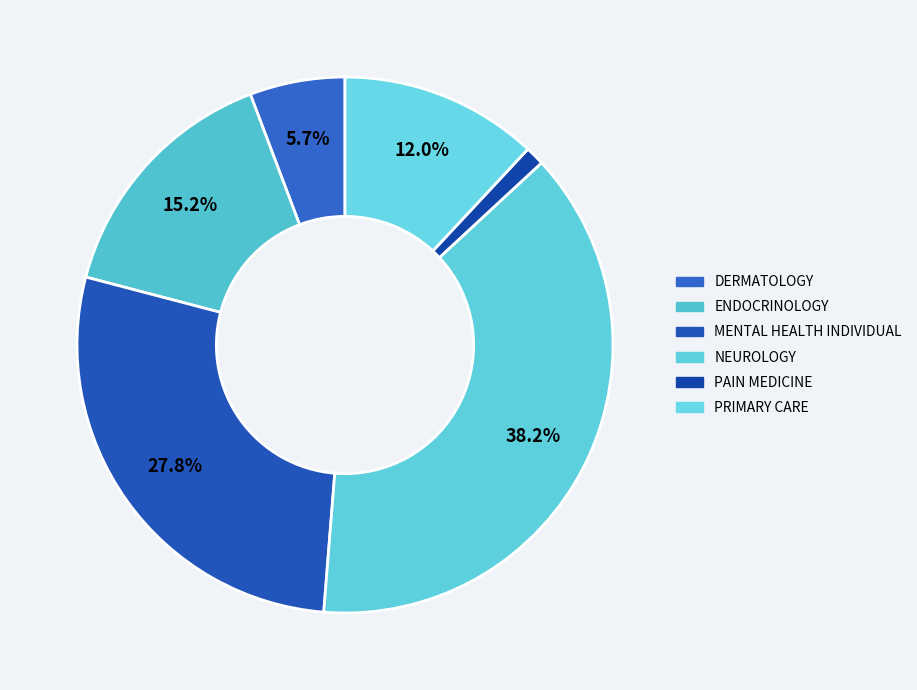

Does NEUROLOGY represent more than half of the total?

No